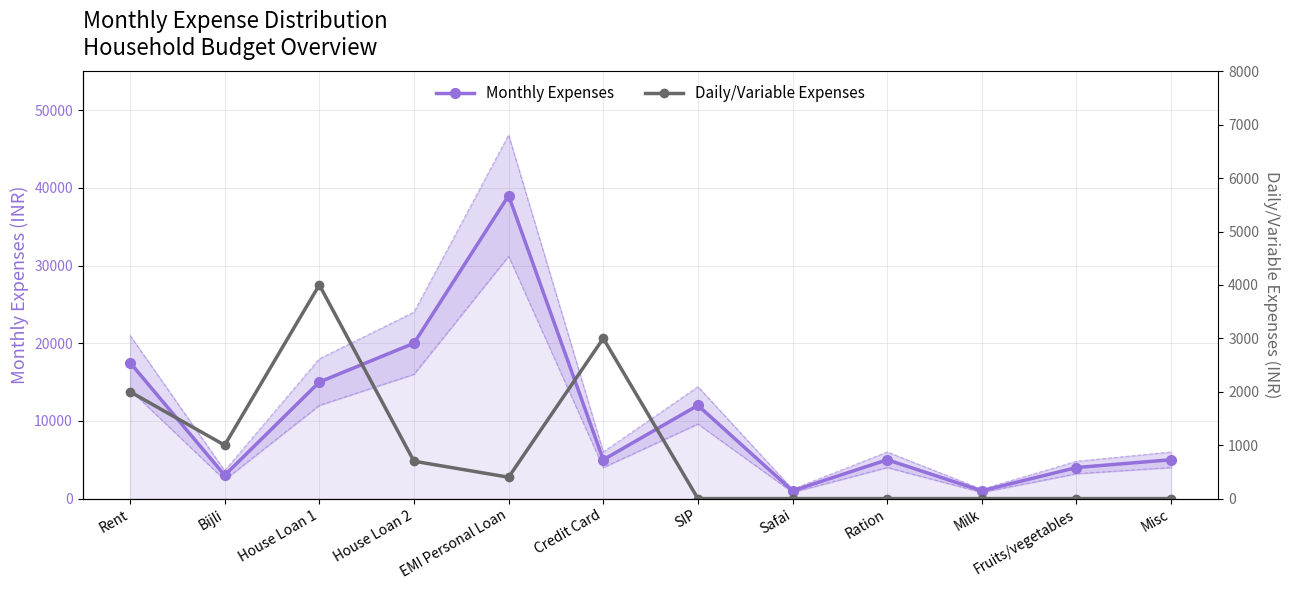

What is the minimum value for Monthly Expenses?

1000